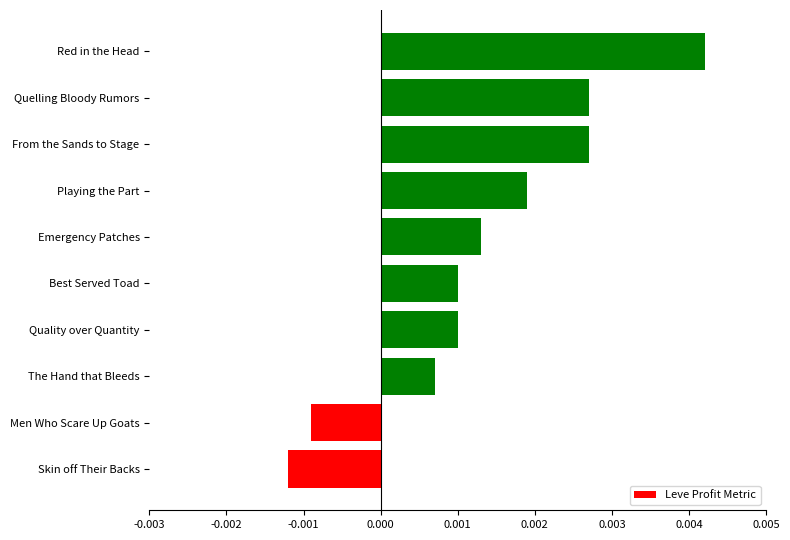

At which category does the chart reach its peak across all series?

Red in the Head